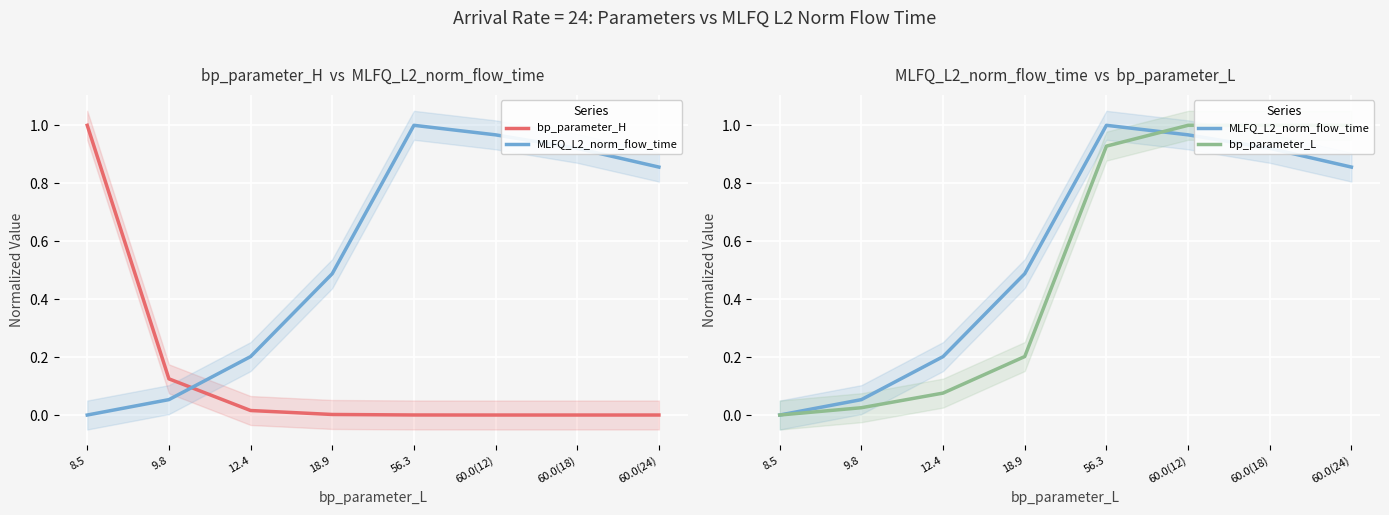

How many lines are shown in the chart?

3